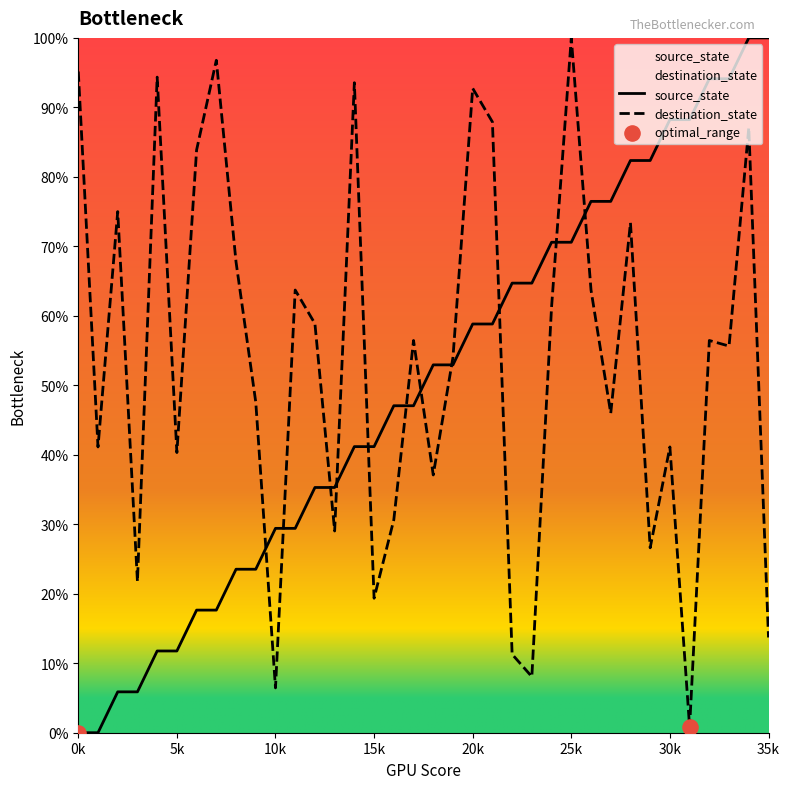

At how many categories does at least one series exceed 0?

36